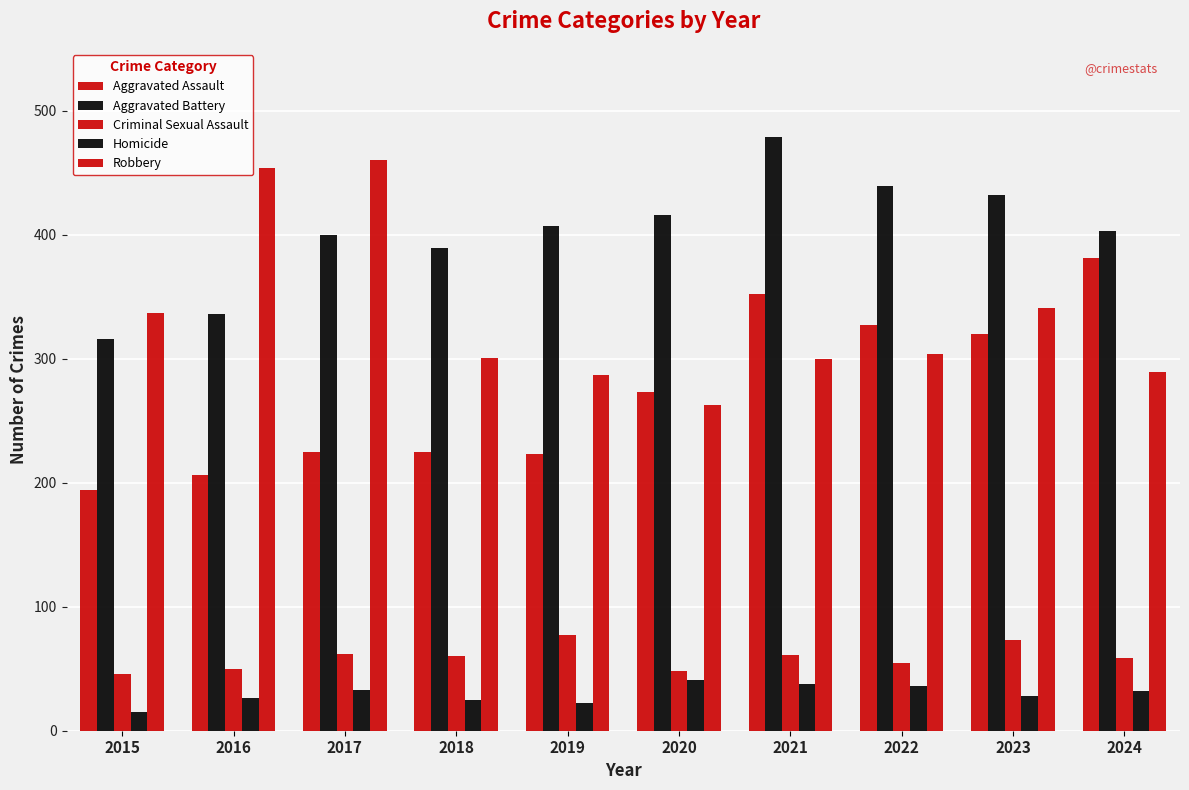

How many groups of bars are there?

10